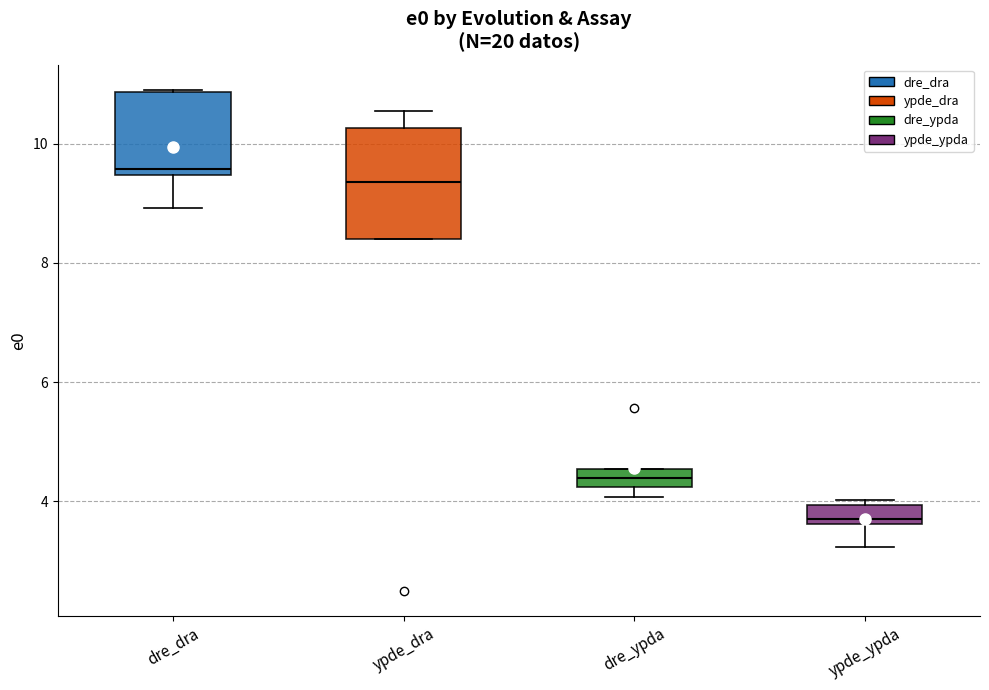

Reading left to right, transcribe this box plot: for each box, give where its median line is, the range the box spans, and where its two whiskers end, as read against the y-axis. The values are not printed on the chart, so give them approximately, as read against the axis.

dre_dra: median 9.6, box 9.4 to 10.8, whiskers 9.0 to 11.0
ypde_dra: median 9.4, box 8.4 to 10.2, whiskers 8.4 to 10.6
dre_ypda: median 4.4, box 4.2 to 4.6, whiskers 4.0 to 4.6
ypde_ypda: median 3.8, box 3.6 to 4.0, whiskers 3.2 to 4.0 (just above the box's upper edge)